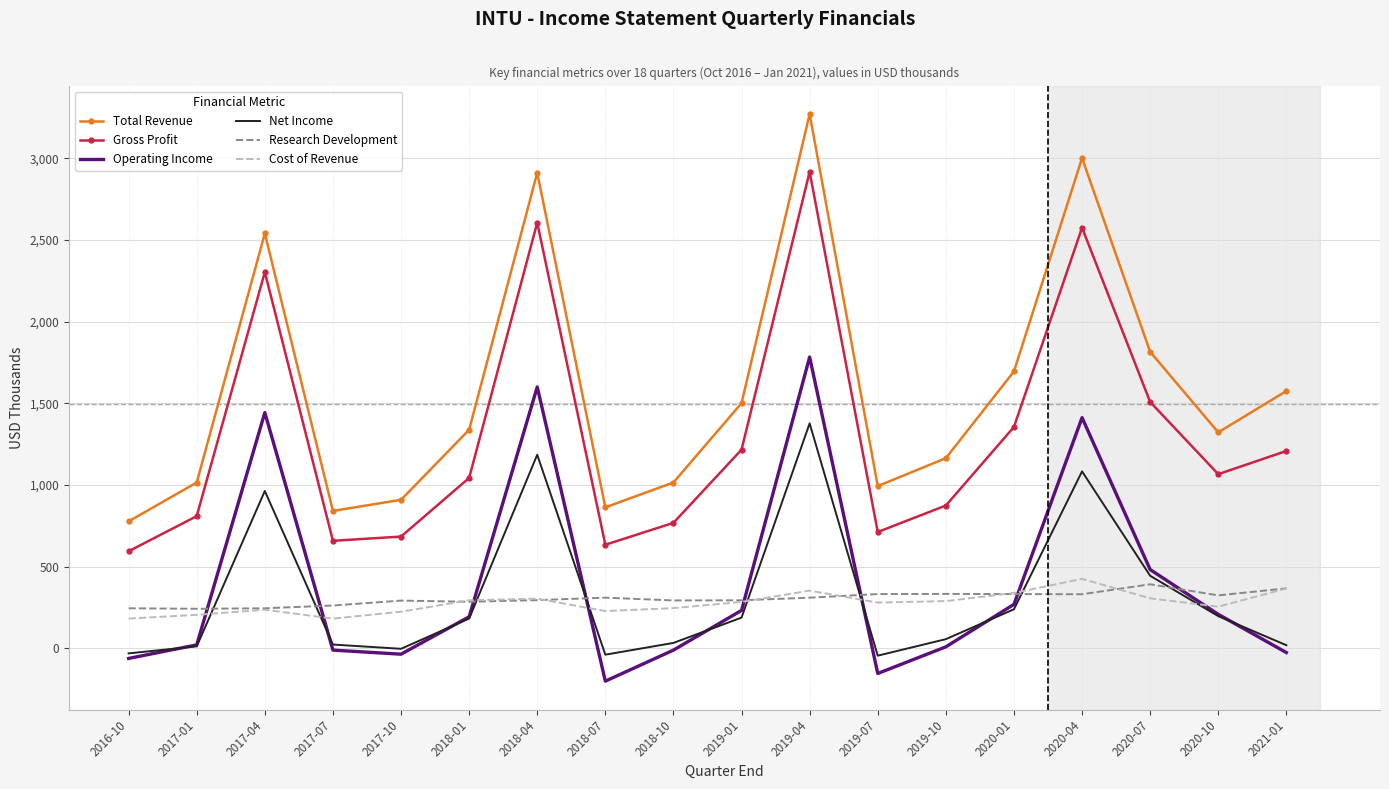

At which label is Gross Profit closest to 1756?

2020-07